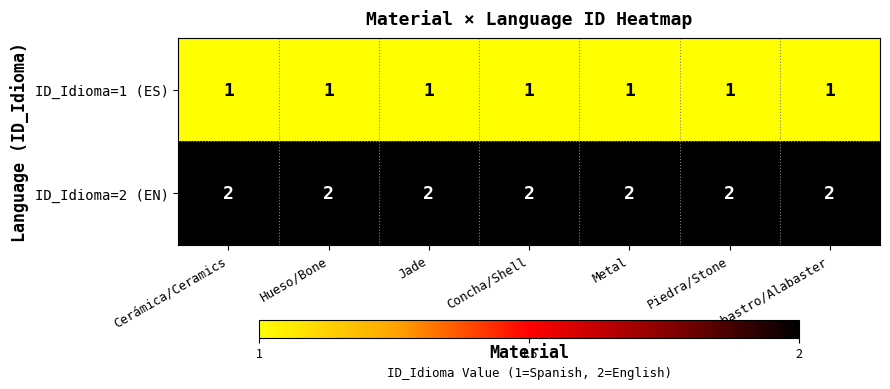

Is it true that ID_Idioma=2 (EN) equals 2 at Cerámica/Ceramics?

True